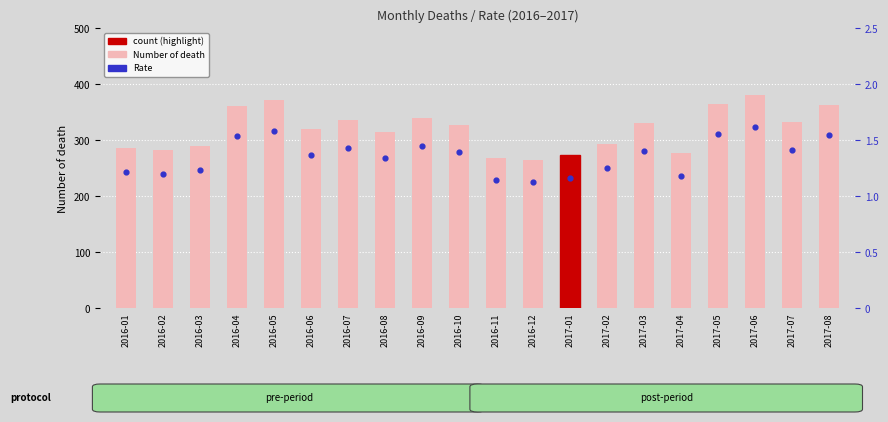

At how many categories does at least one series exceed 367?

2